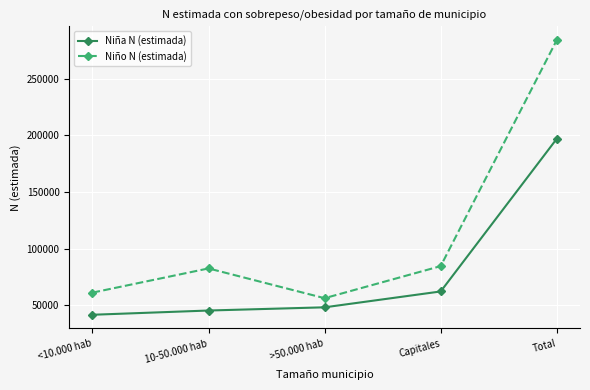

Count the number of data series in this chart.

2